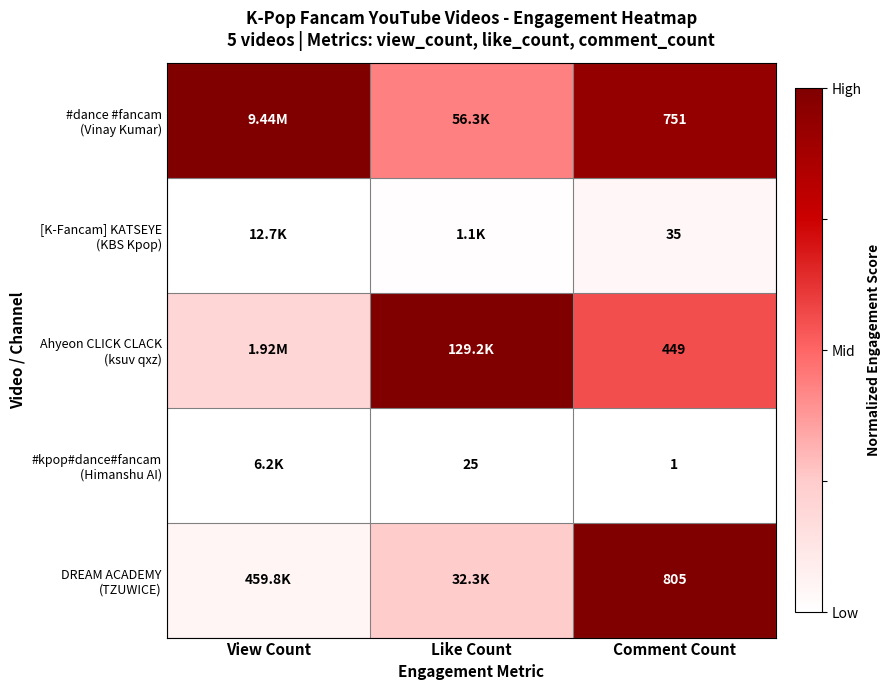

Count the number of data series in this chart.

5